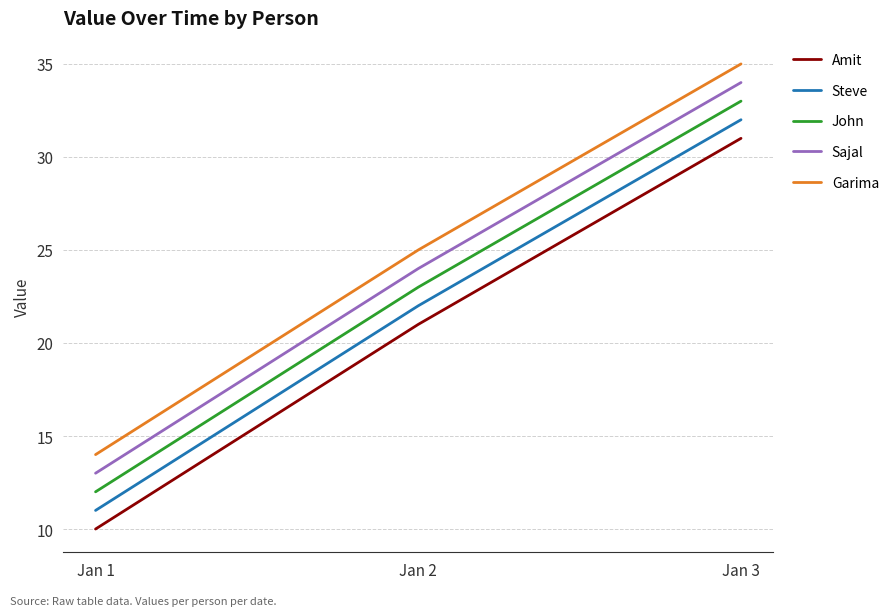

What is the minimum value for Garima?

14